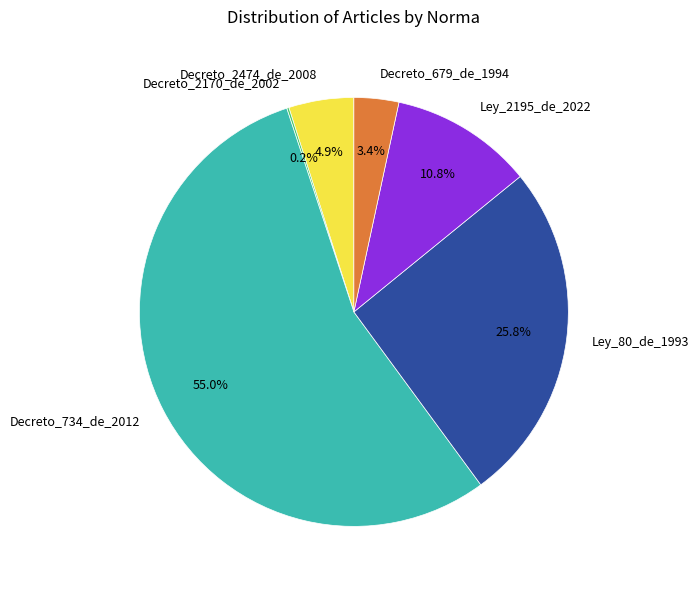

Approximately how many times larger is the value at Ley_80_de_1993 compared to Decreto_2474_de_2008?

5.3